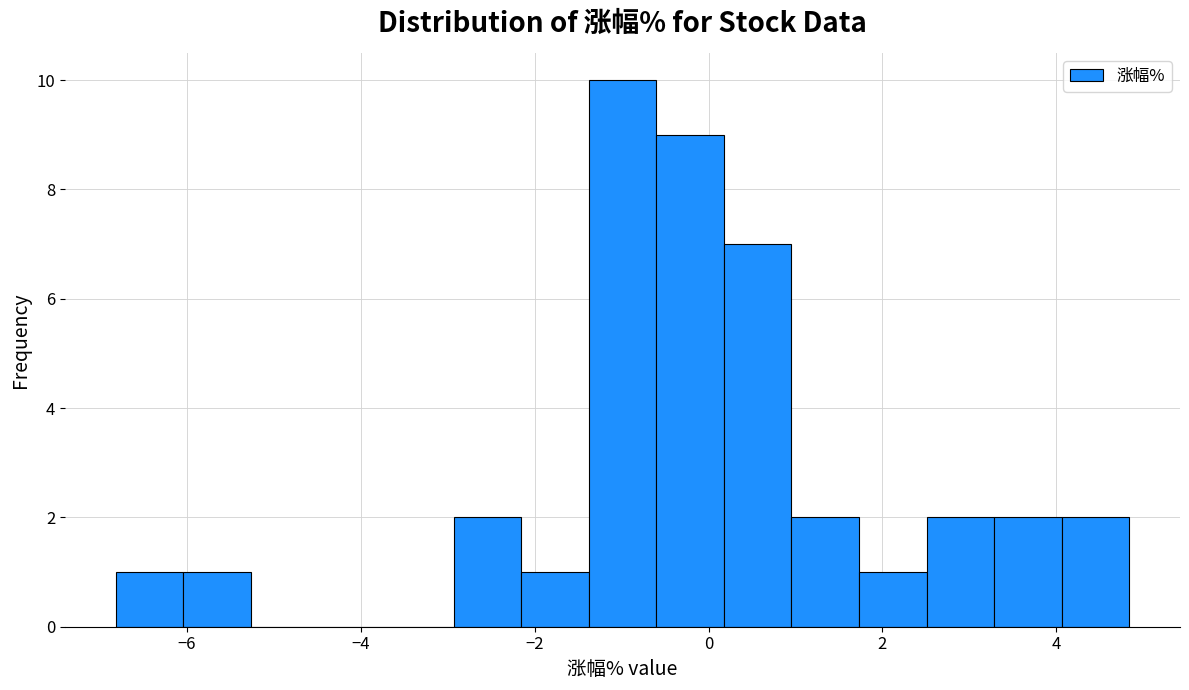

Around what value on the x-axis is the tallest bar? Give the approximate position of its centre, as read against the axis.

-1.0